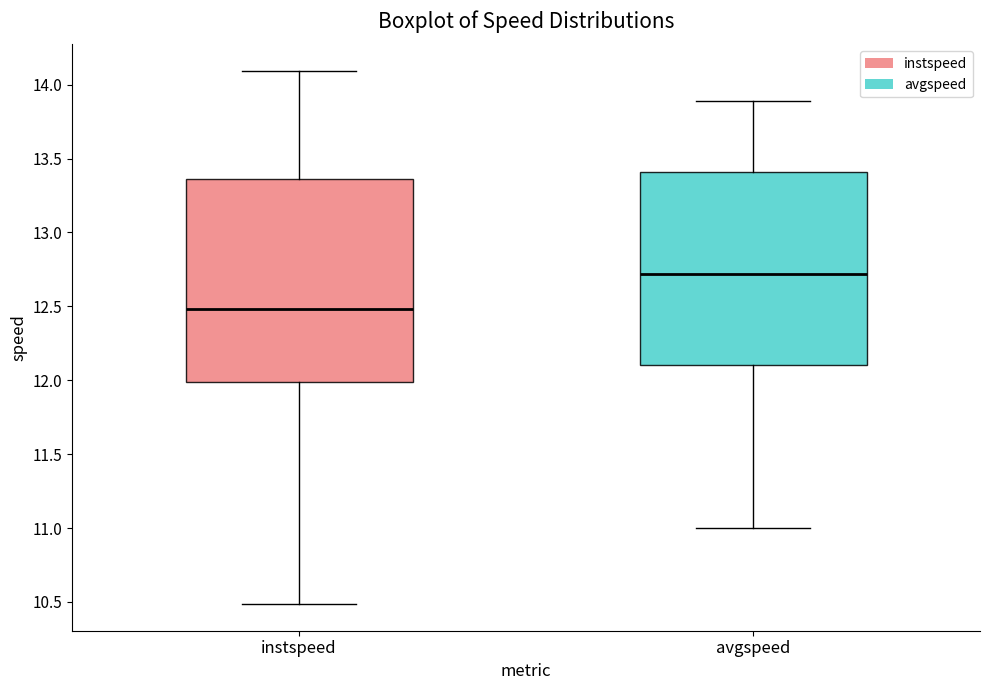

Reading left to right, read every box against the y-axis: the position of its median line, the range the box covers, and the ends of its whiskers. The values are not printed on the chart, so give them approximately, as read against the axis.

instspeed: median 12.50, box 12.00 to 13.35, whiskers 10.50 to 14.10
avgspeed: median 12.70, box 12.10 to 13.40, whiskers 11.00 to 13.90